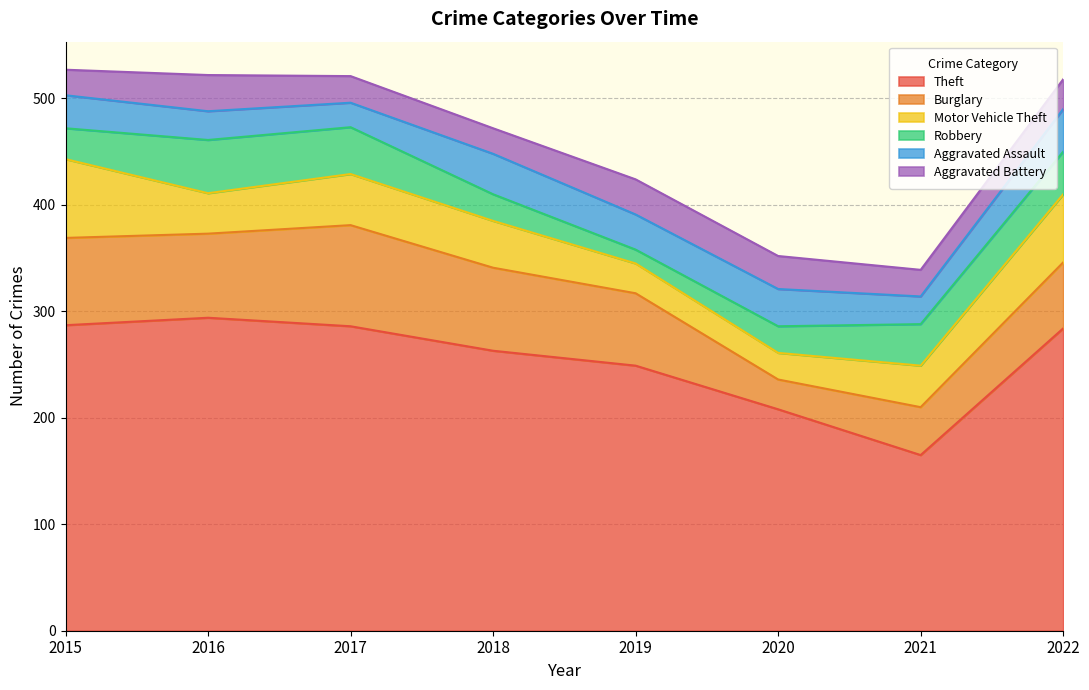

Reading left to right, extract all data points from this chart.

Theft: 287	294	286	263	249	208	165	284
Burglary: 82	79	95	78	68	28	45	62
Motor Vehicle Theft: 74	38	48	44	28	25	39	64
Robbery: 29	50	44	25	13	25	39	40
Aggravated Assault: 31	27	23	38	33	35	26	40
Aggravated Battery: 24	34	25	24	33	31	25	28